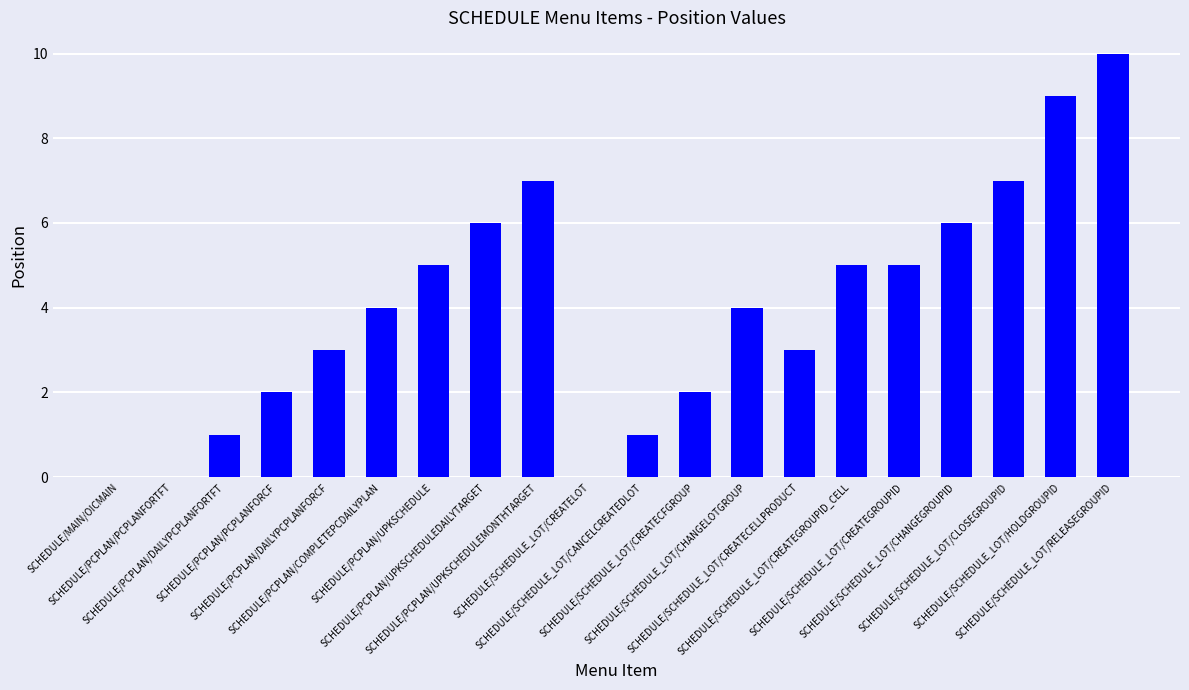

What is the greatest value displayed?

10